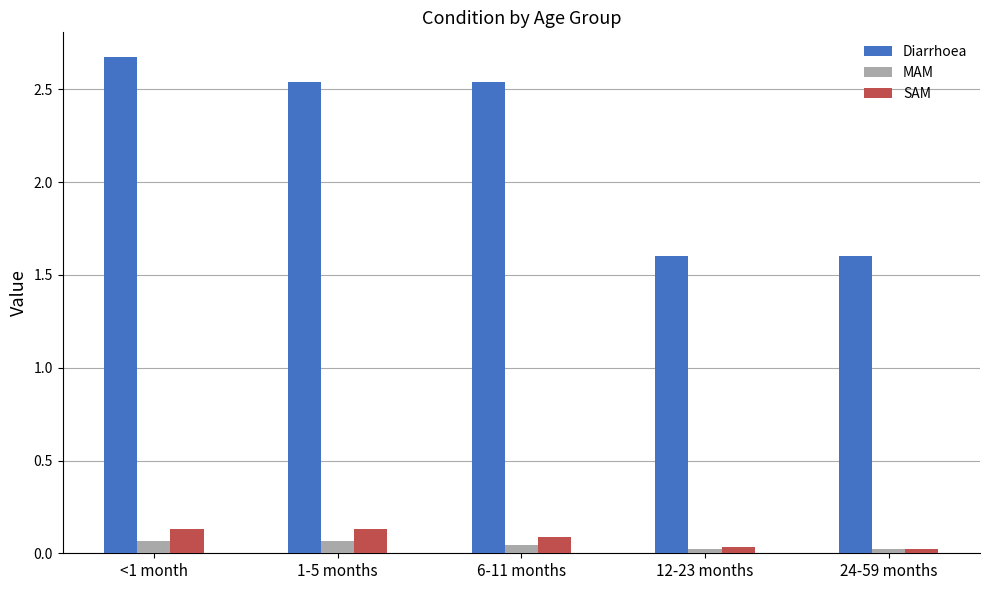

What is the total value across all series at 24-59 months?

1.6